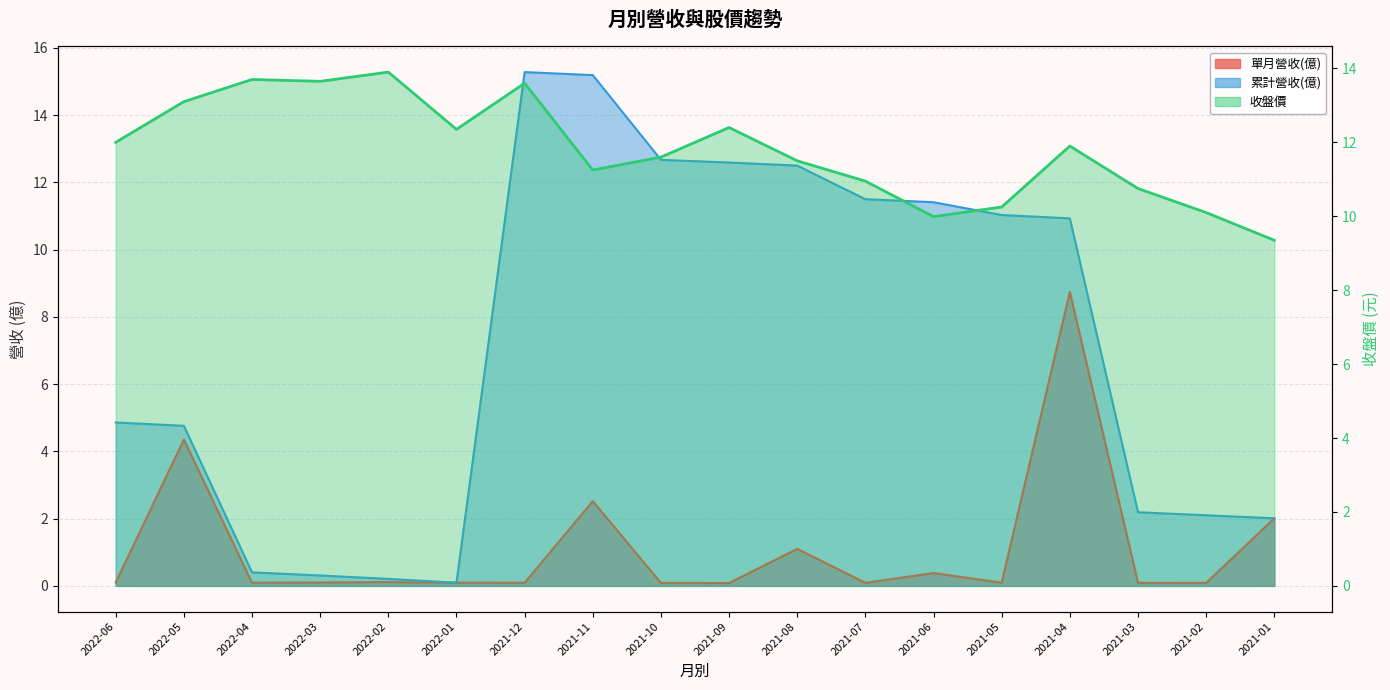

Where is the first local maximum for 單月營收(億)?

2022-05